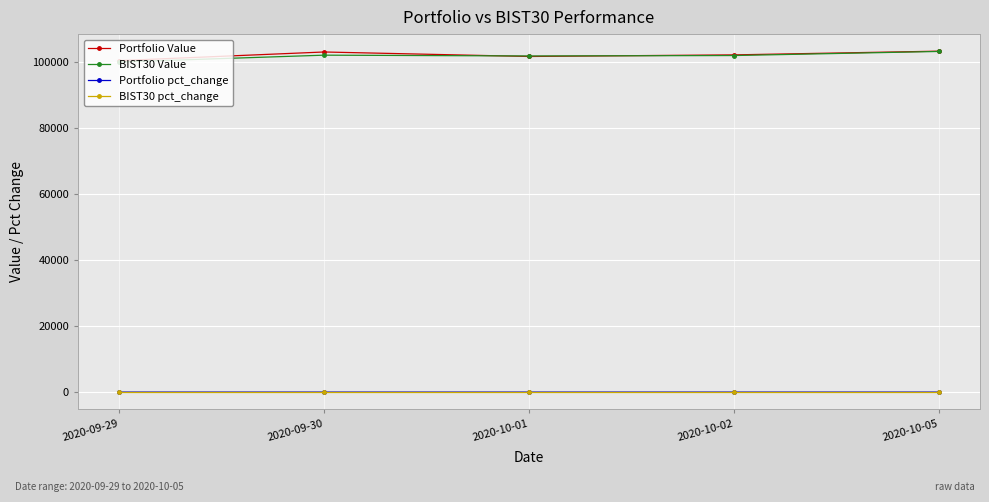

Is it true that BIST30 Value equals 164061.8 at 2020-10-01?

False